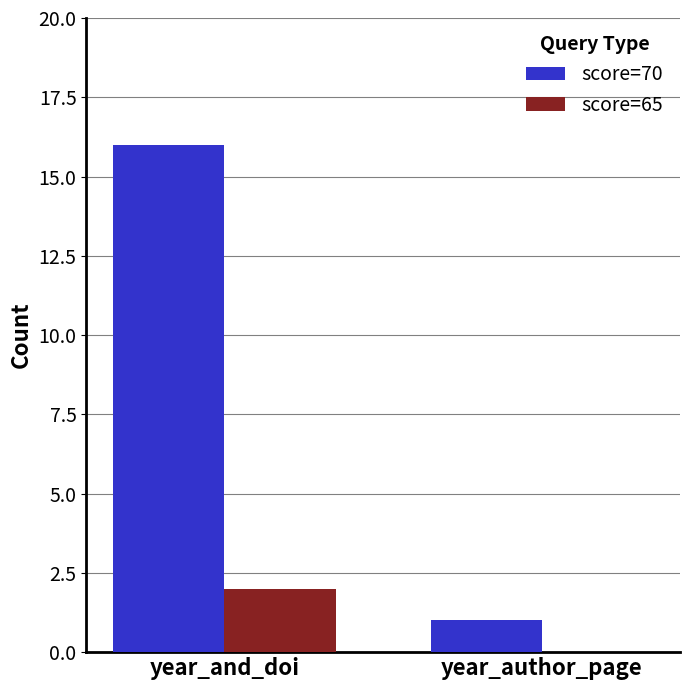

Which series changed the most between year_and_doi and year_author_page?

score=70